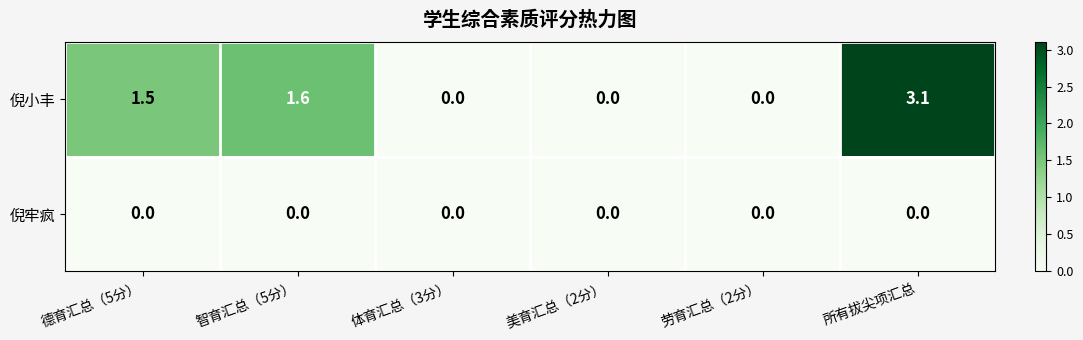

Reading right to left, extract all data points from this chart.

倪小丰: 3.1	0.0	0.0	0.0	1.6	1.5
倪牢疯: 0.0	0.0	0.0	0.0	0.0	0.0